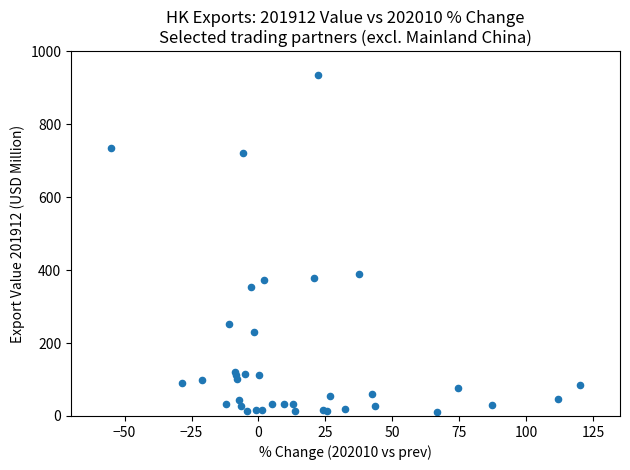

What Y value in the scatter plot is closest to 472?

388.2